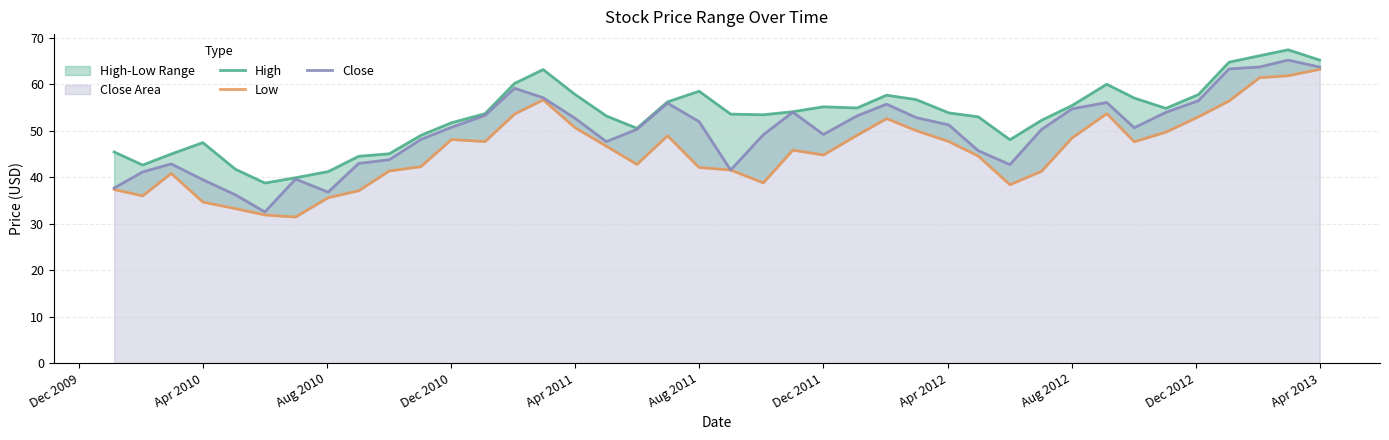

What is the average value of the Low series?

45.7